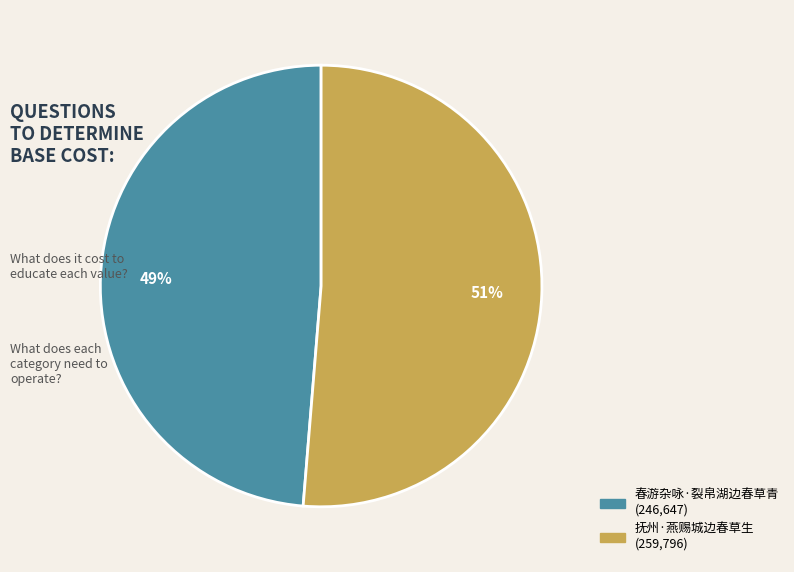

Count the number of slices in the pie.

2